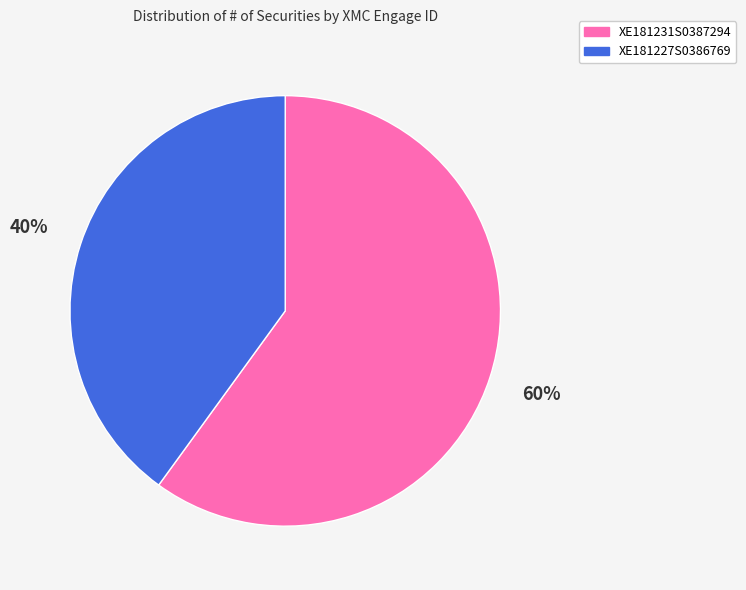

To the nearest percent, what percentage of the pie is XE181227S0386769?

40%